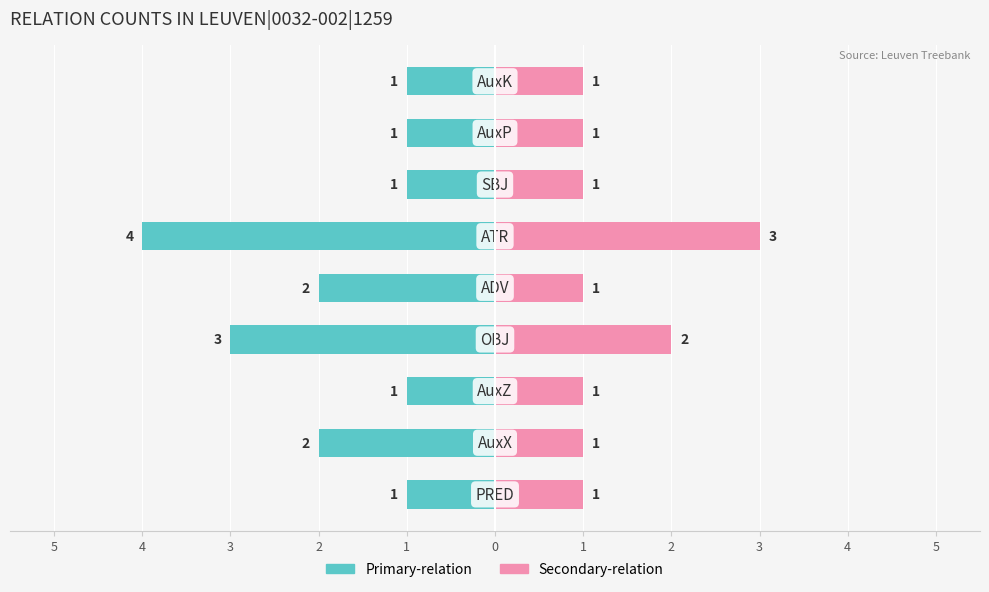

How many values in the Primary-relation series are below -1?

4